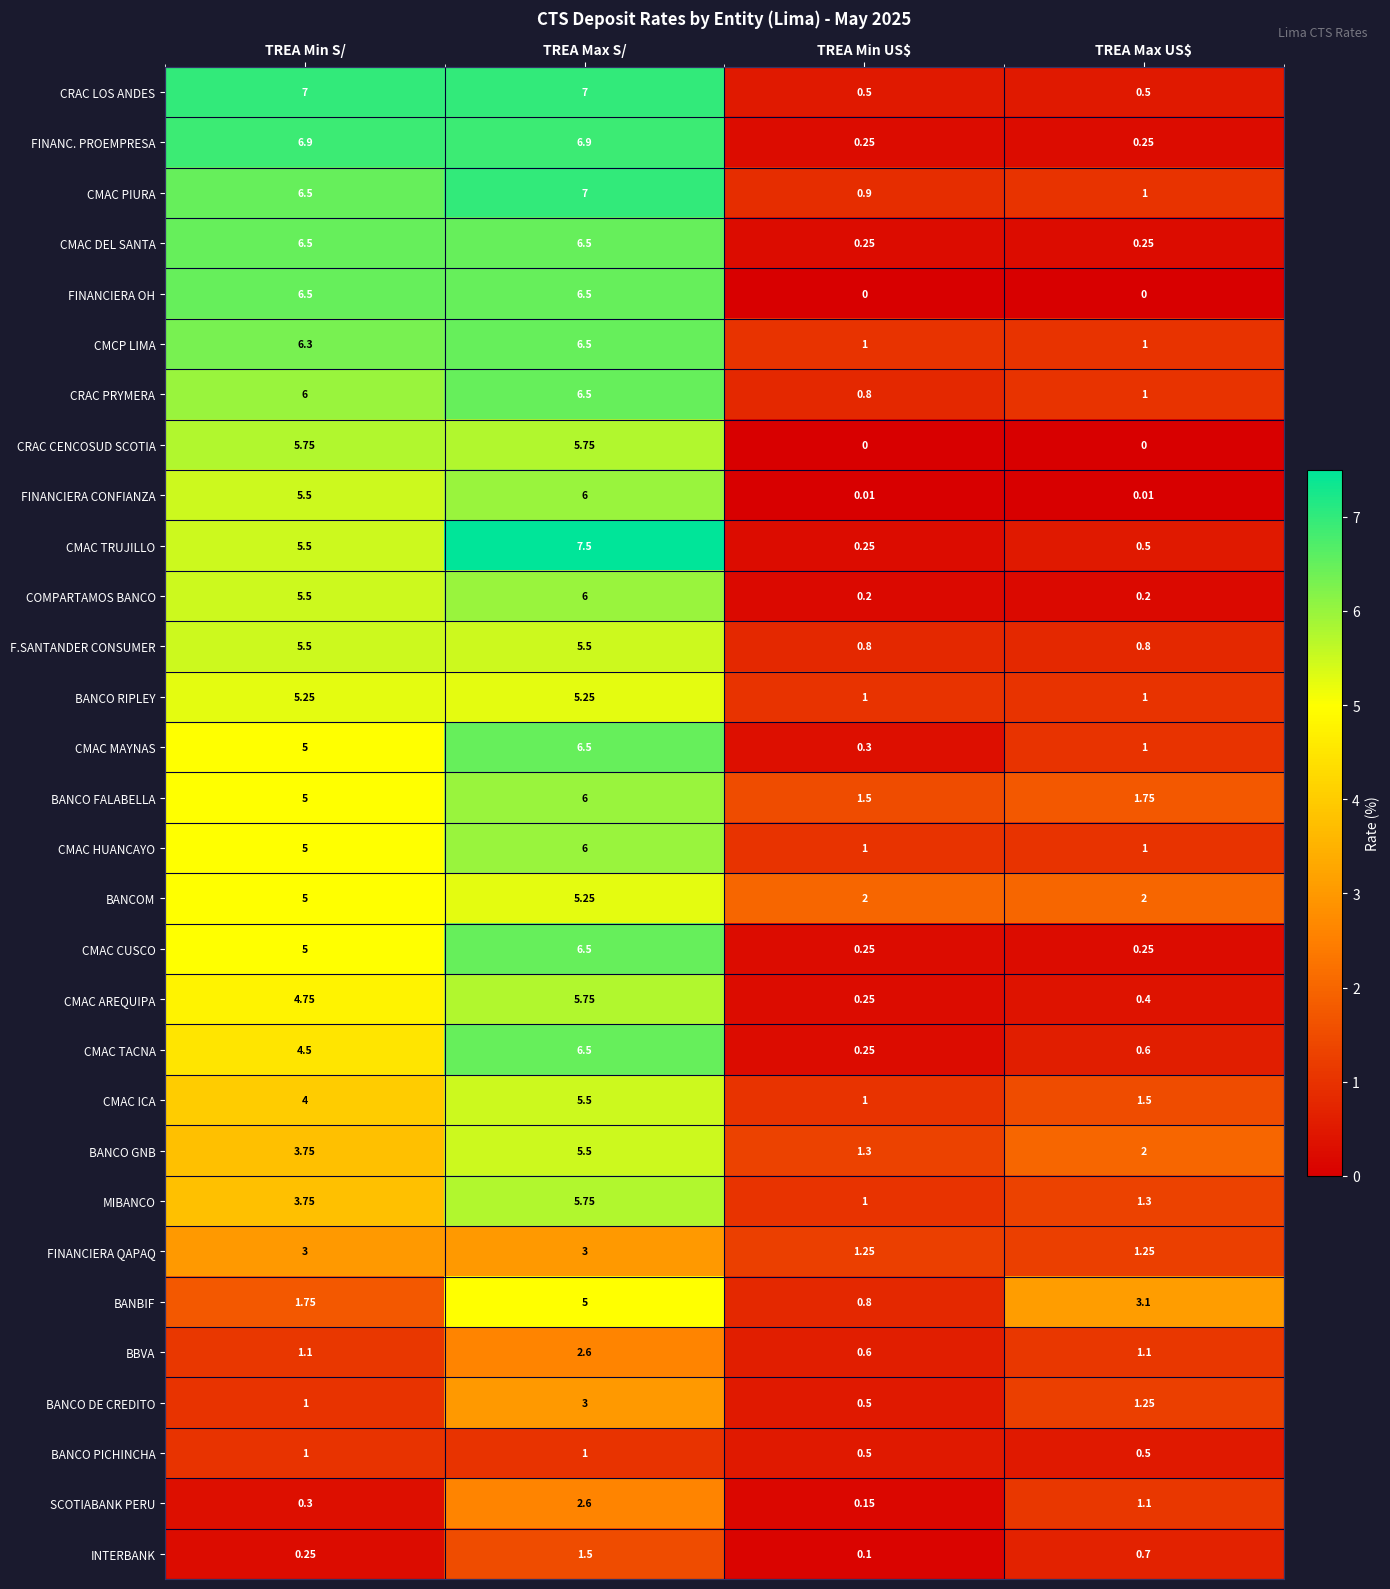

At which label does MIBANCO first exceed 3?

TREA Min S/